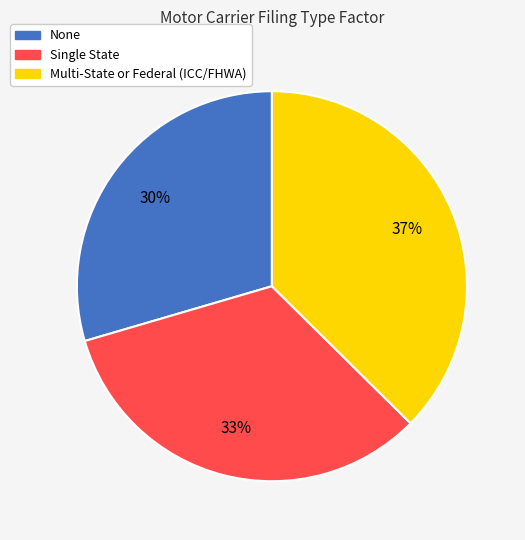

To the nearest percent, what is the combined percentage of Single State and None?

63%